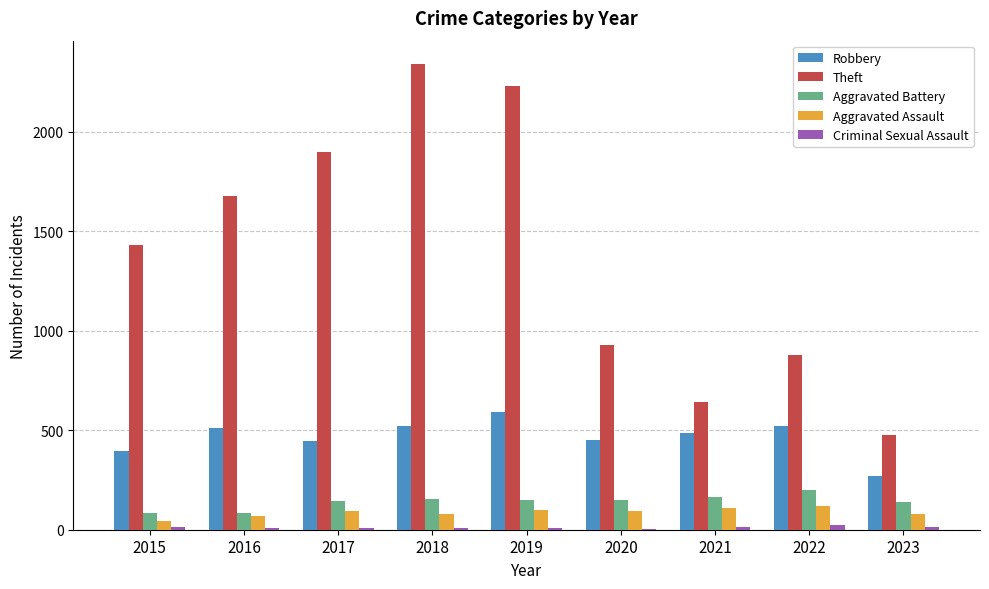

The Aggravated Battery series shows 148 at 2019. True or false?

True